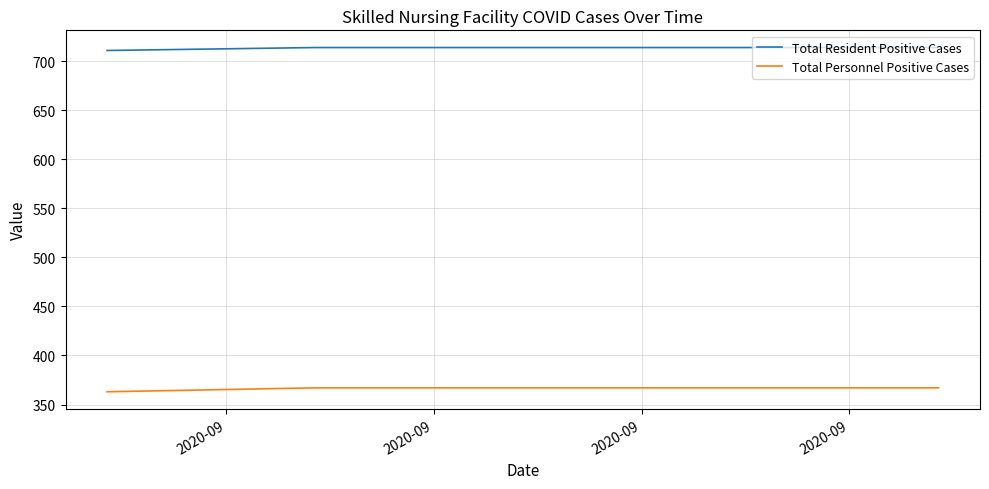

Rank the series by their maximum value, from lowest to highest.

Total Personnel Positive Cases, Total Resident Positive Cases